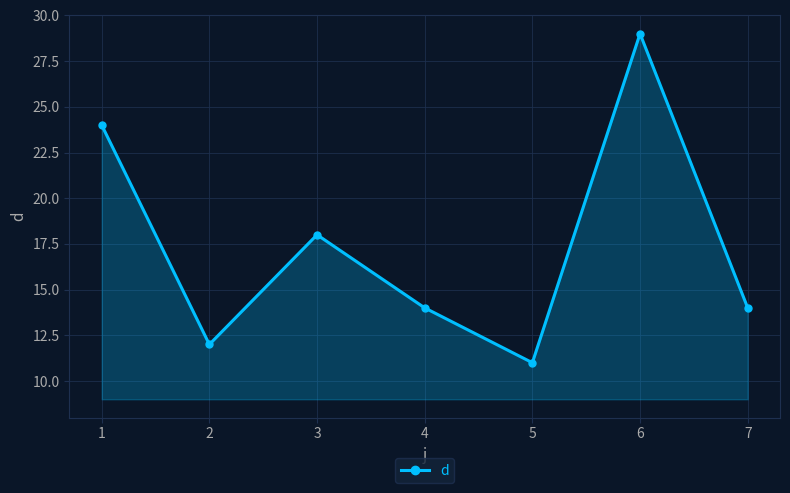

What is the value of the 3rd point from the left?

18